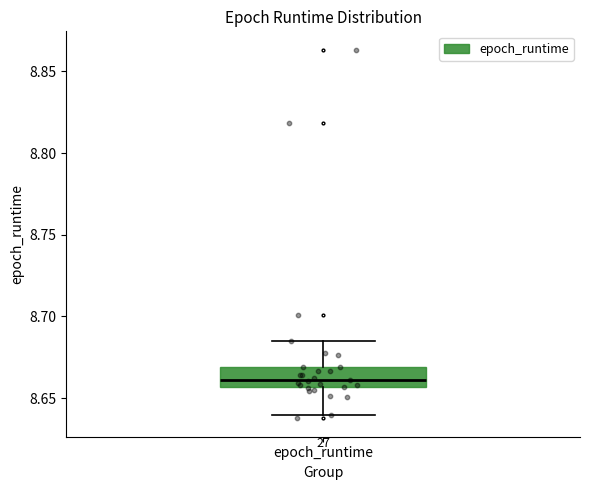

Read this box plot against the y-axis: the position of the median line, the range covered by the box, and the ends of both whiskers. The values are not printed on the chart, so give them approximately, as read against the axis.

median 8.660, box 8.655 to 8.670, whiskers 8.640 to 8.685